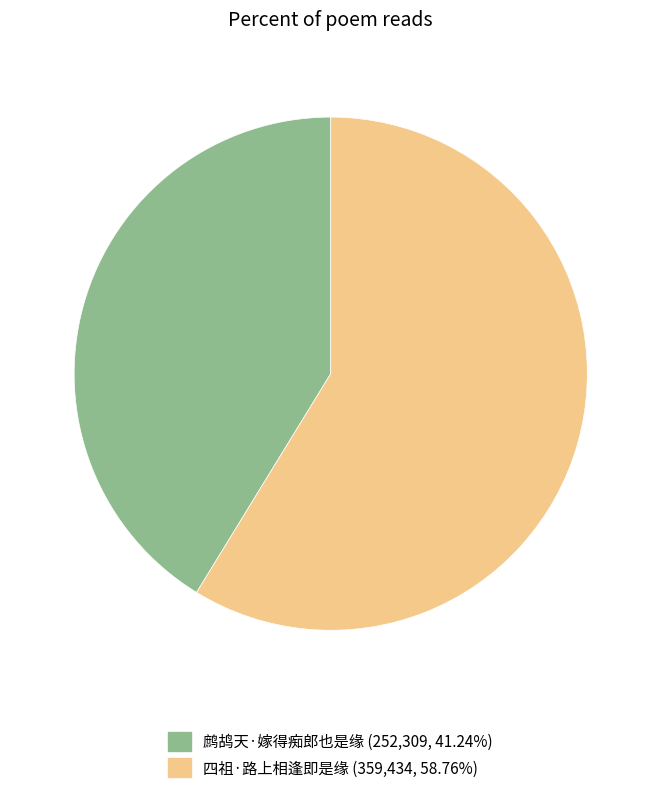

Which slice represents more than half of the pie?

四祖·路上相逢即是缘